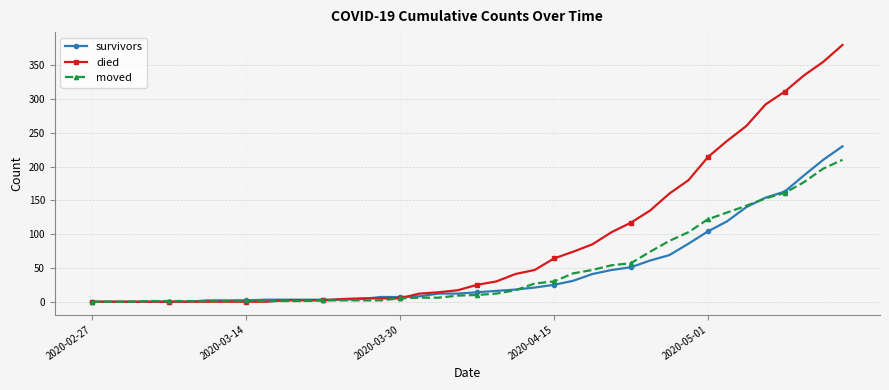

Rank the series by their maximum value, from highest to lowest.

died, survivors, moved